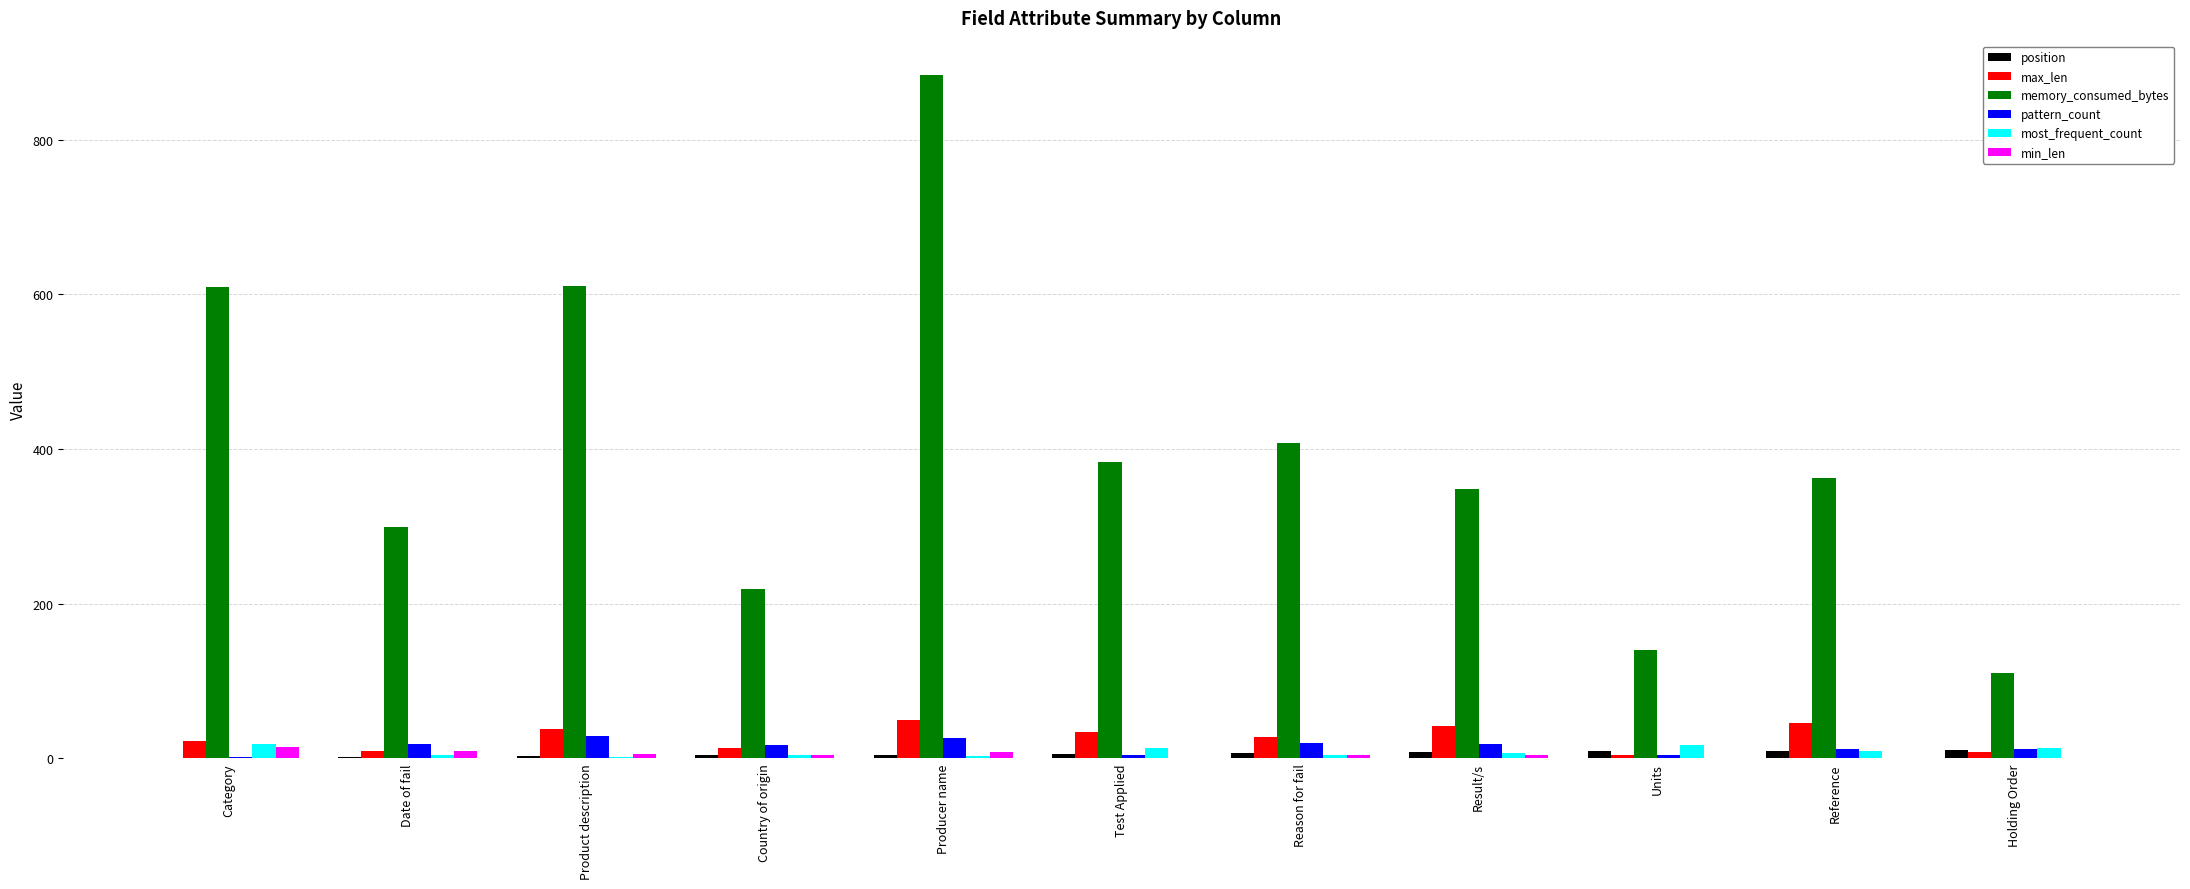

What is the greatest value displayed?

884